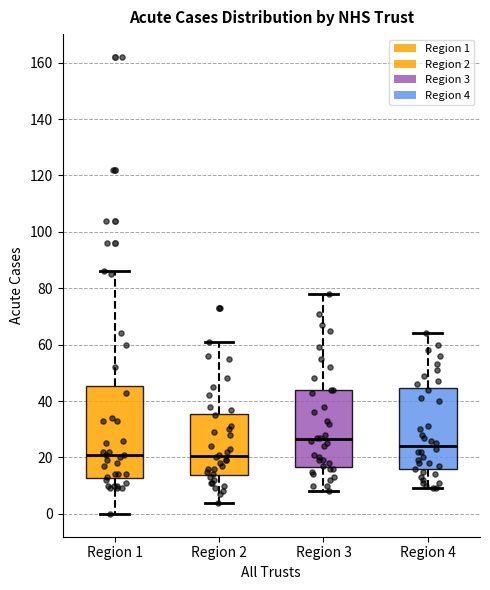

Comparing the boxes themselves (not the whiskers), which one is the tallest?

Region 1